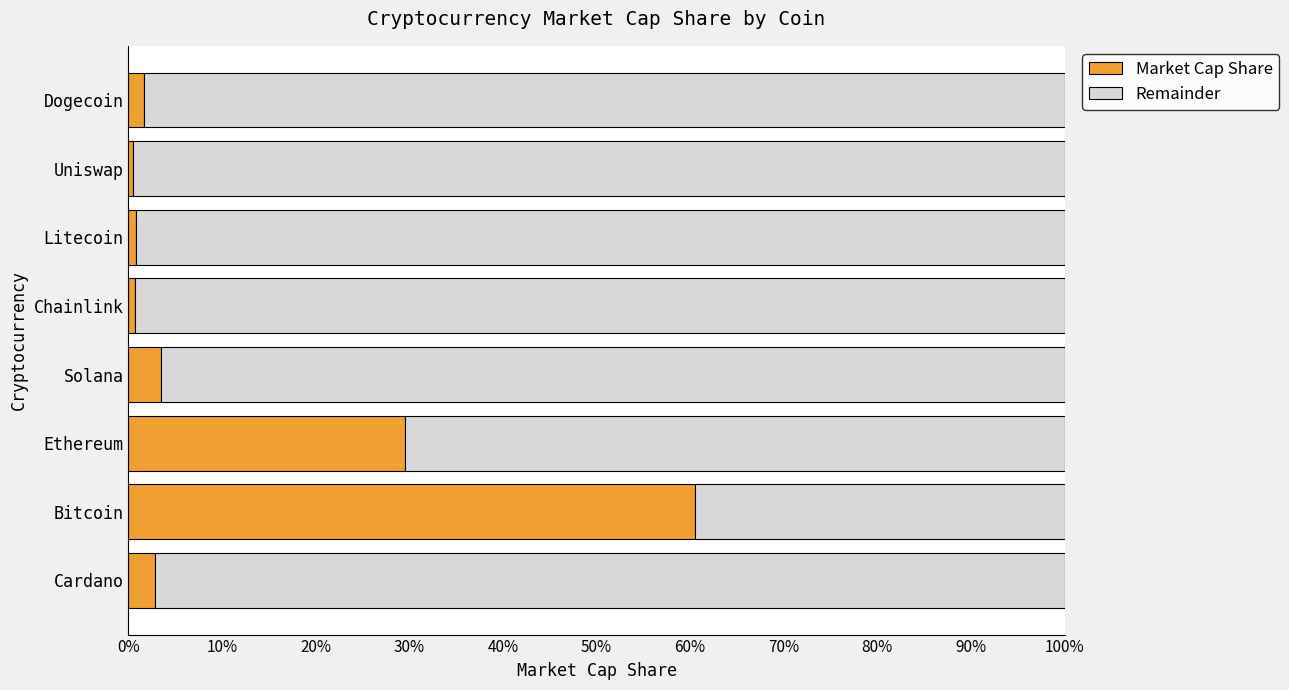

How many distinct data groups are displayed?

2